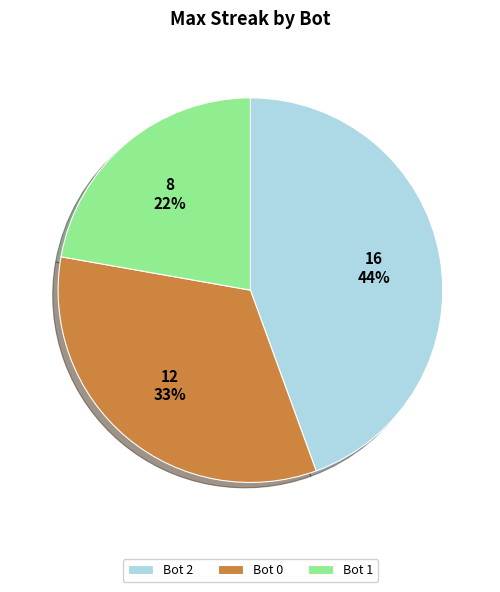

Do Bot 0 and Bot 1 together represent more than half of the pie?

Yes